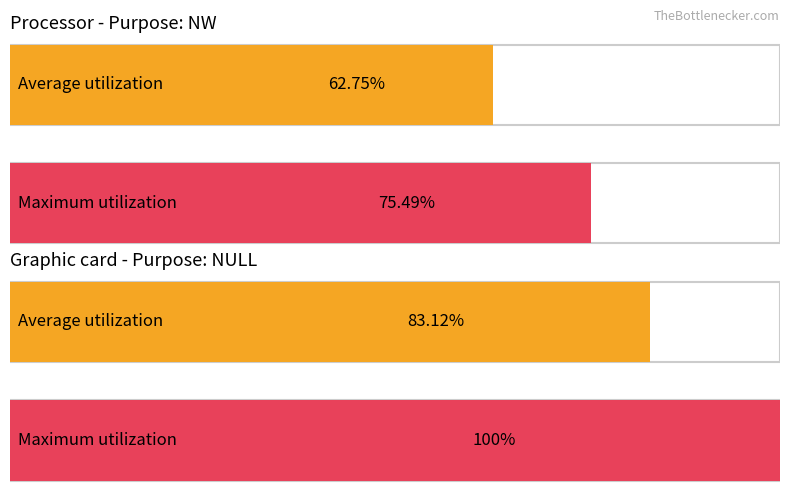

Does the chart contain any negative values?

No